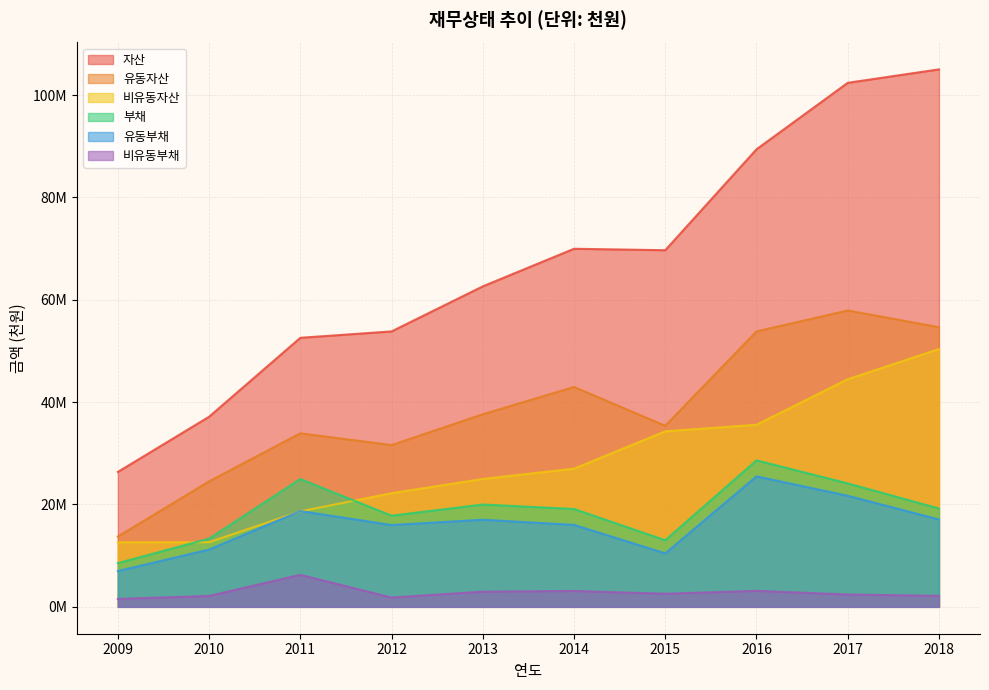

What is the sum of the 유동부채 values at 2017 and 2018?

38780535